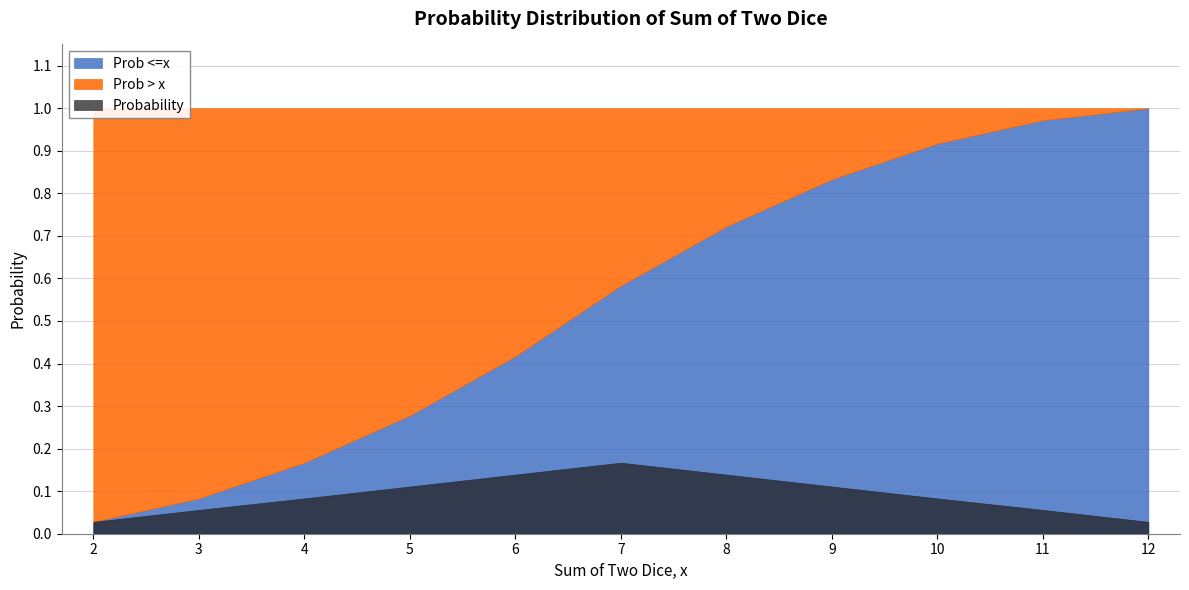

Rank the series by their maximum value, from lowest to highest.

Probability, Prob > x, Prob <=x